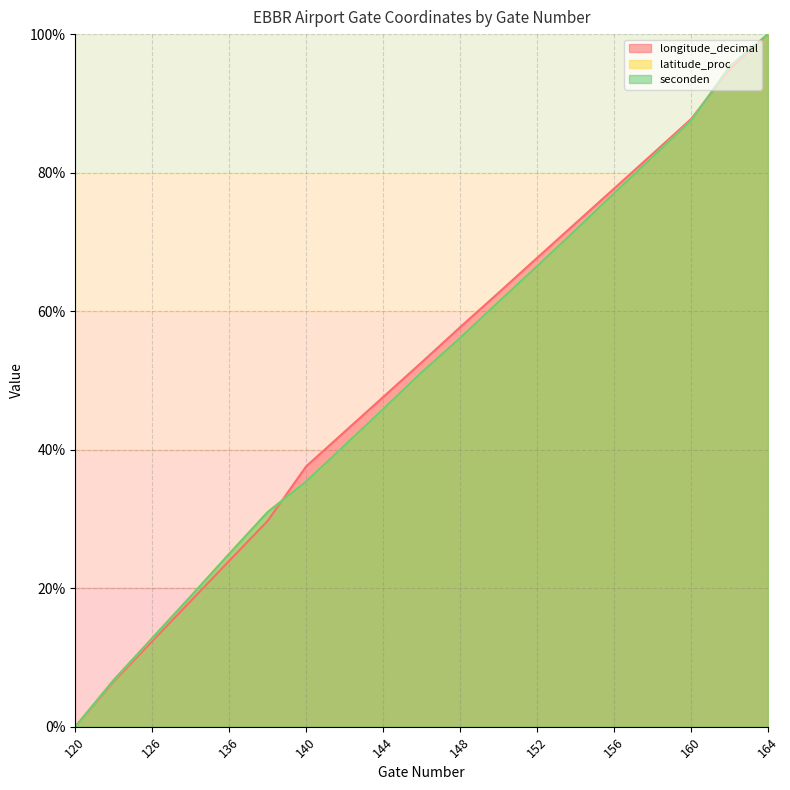

Reading right to left, list all the values displayed in this chart.

longitude_decimal: 100.0	94.9	87.7	82.7	77.7	72.7	67.7	62.7	57.7	52.6	47.6	42.6	37.6	29.7	23.9	18.1	12.3	6.5	0.0
latitude_proc: 100.0	95.3	87.5	82.3	77.0	71.7	66.5	61.4	56.1	51.2	45.9	40.6	35.4	31.0	25.0	18.8	12.8	6.8	0.0
seconden: 100.0	95.3	87.5	82.3	77.0	71.7	66.5	61.4	56.1	51.2	45.9	40.6	35.4	31.0	25.0	18.8	12.8	6.8	0.0